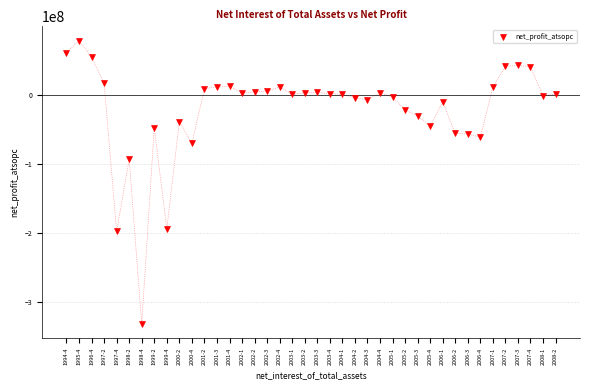

What is the range of Y values (max minus min)?

411215799.4